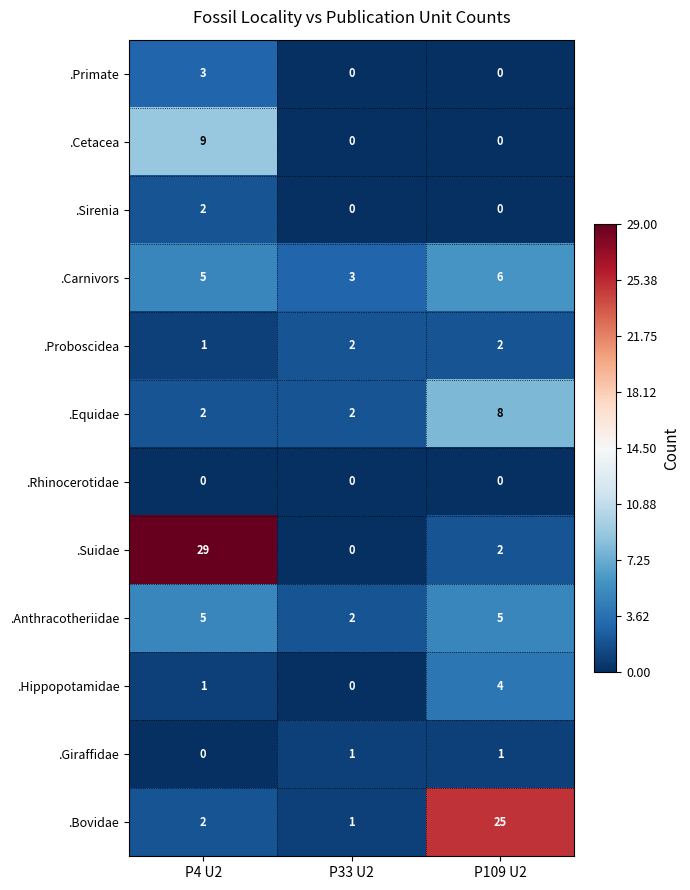

Which series has the largest range (max minus min)?

.Suidae